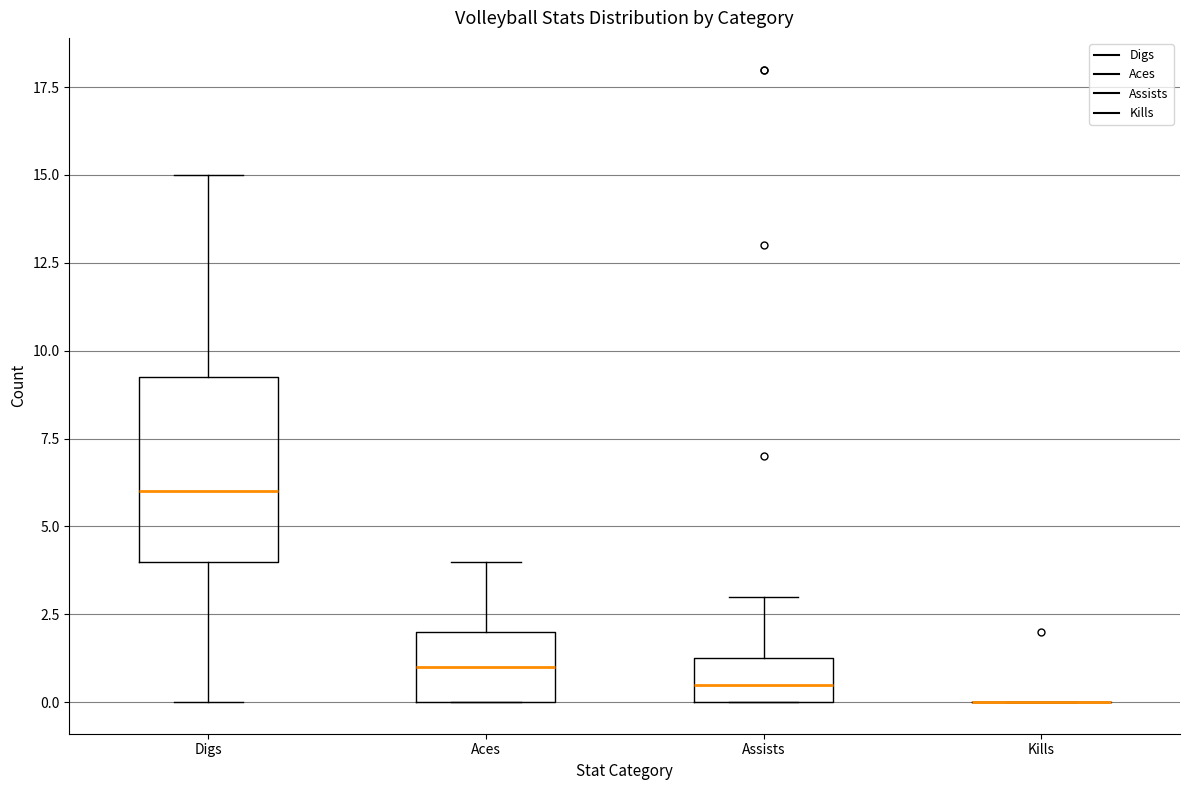

Reading left to right, read every box against the y-axis: the position of its median line, the range the box covers, and the ends of its whiskers. The values are not printed on the chart, so give them approximately, as read against the axis.

Digs: median 6.0, box 4.0 to 9.5, whiskers 0.0 to 15.0
Aces: median 1.0, box 0.0 to 2.0, whiskers 0.0 to 4.0
Assists: median 0.5, box 0.0 to 1.5, whiskers 0.0 to 3.0
Kills: box collapsed to a line at 0.0, whiskers 0.0 to 0.0